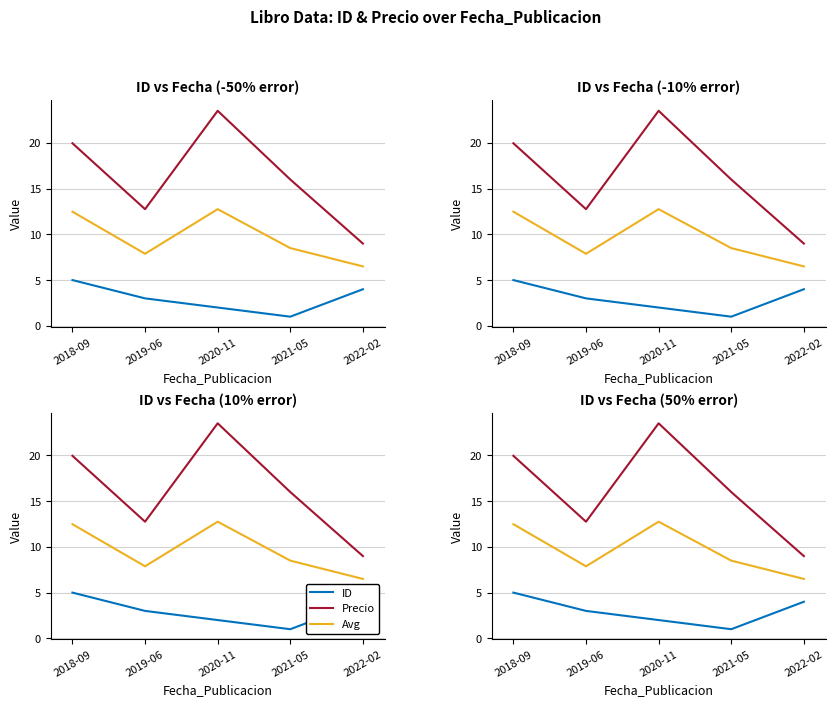

True or false: ID and Avg intersect in this chart.

False